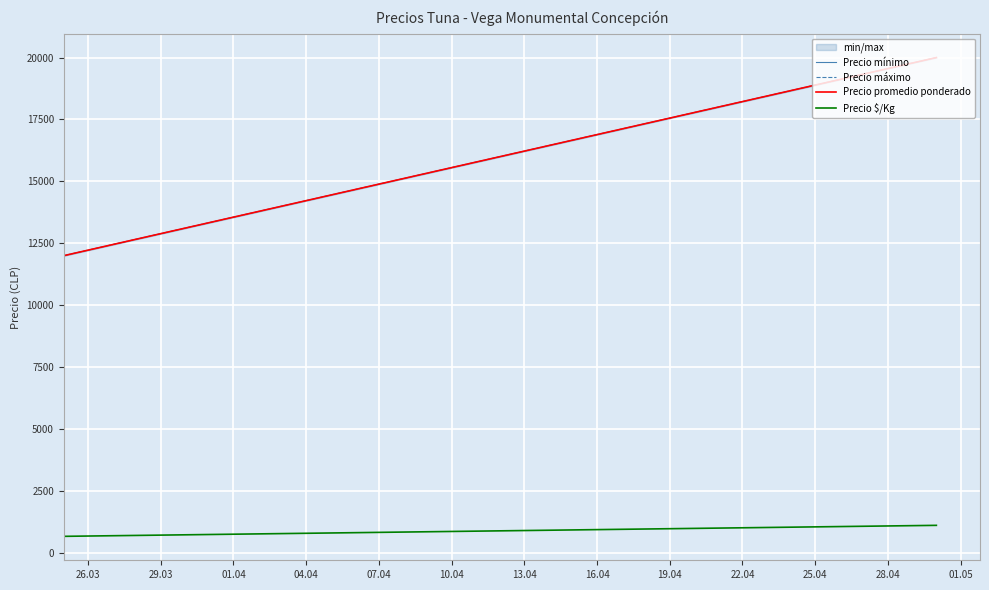

Which series has the largest range (max minus min)?

Precio mínimo